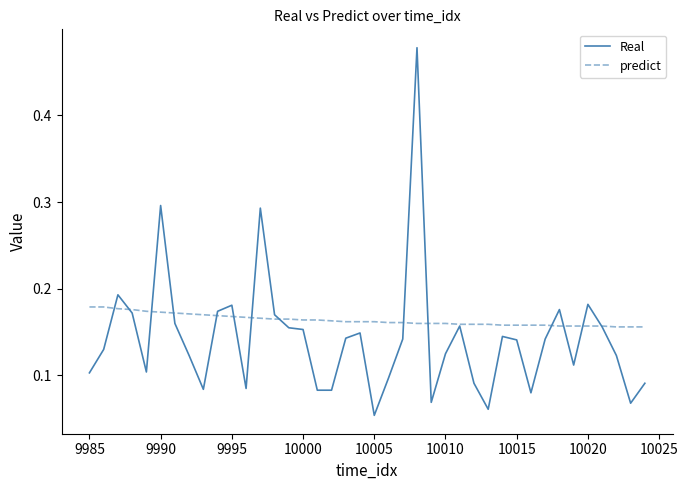

Rank the series by their average value, from highest to lowest.

predict, Real